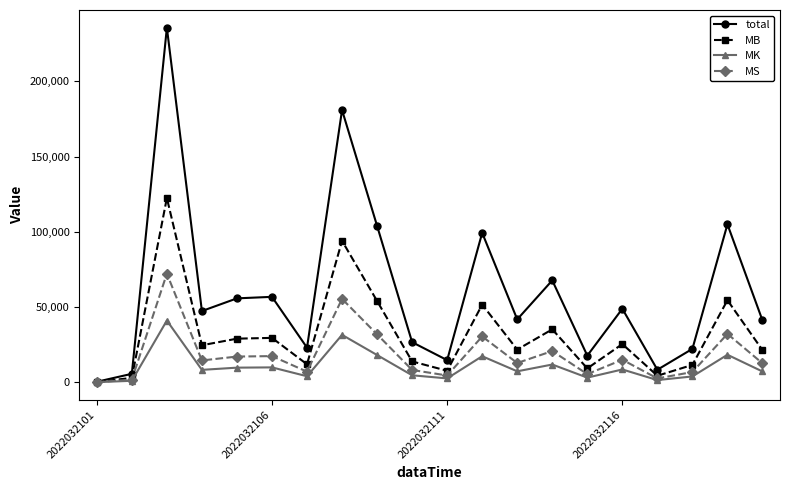

Which series has the largest total across all categories?

total